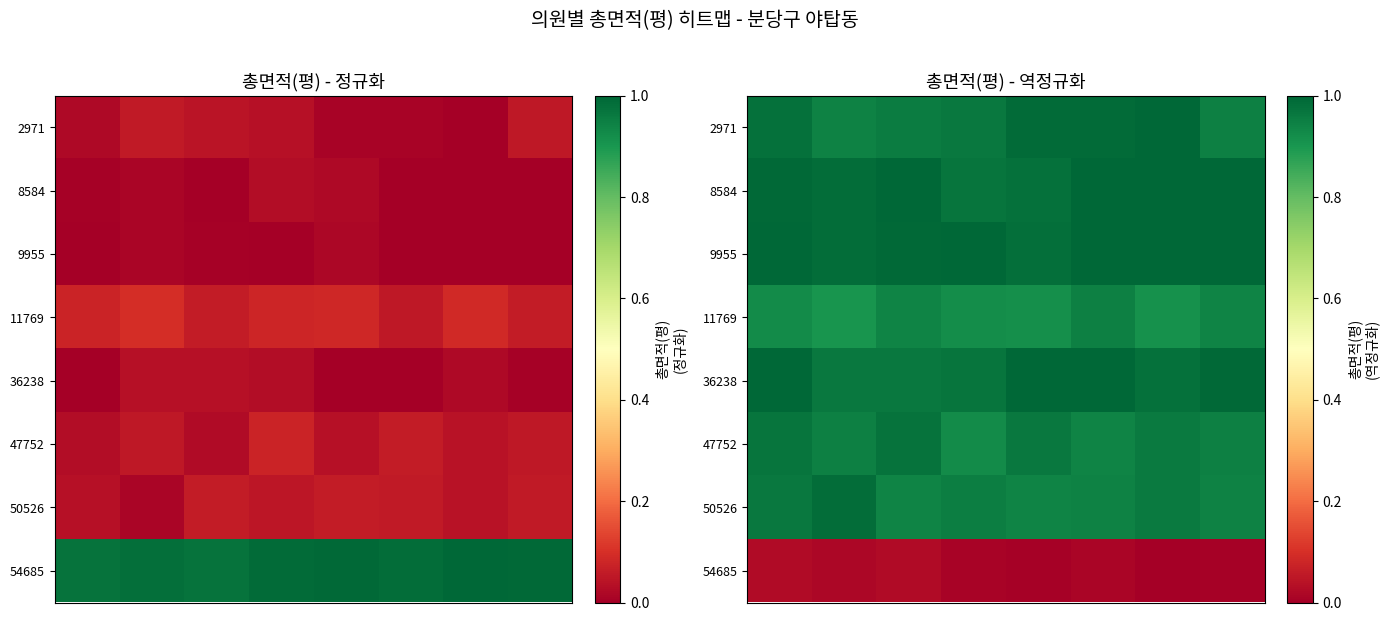

How many series are shown in this chart?

8